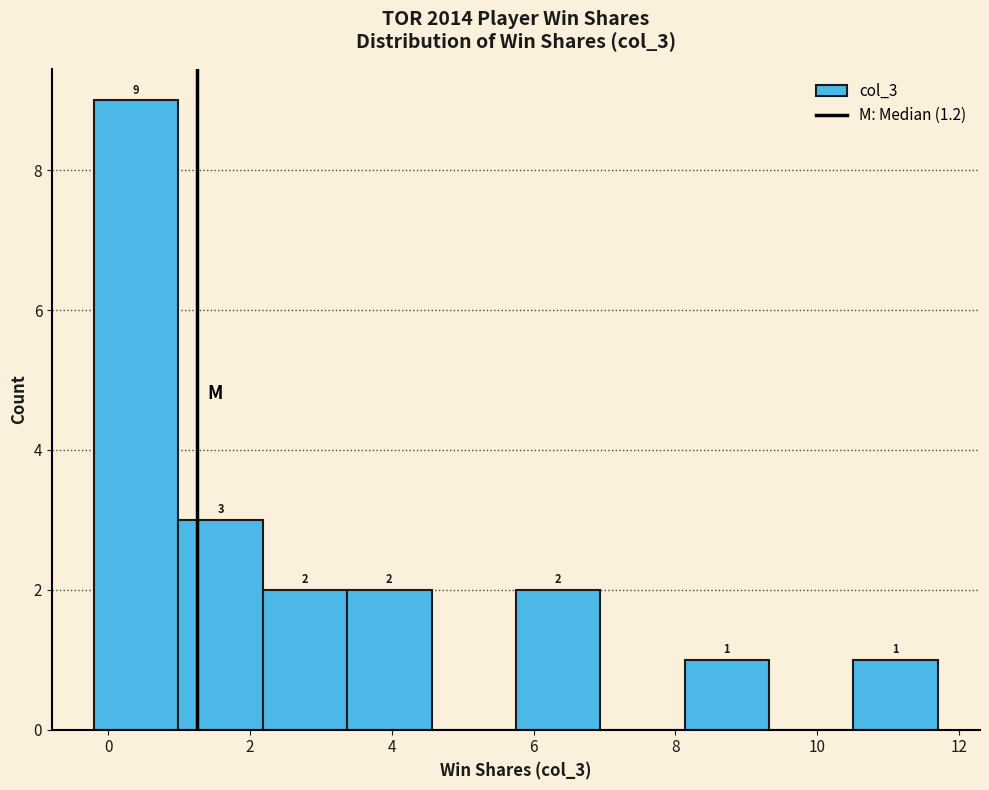

Over which range of the x-axis is the bar tallest?

-0.2 to 1.0